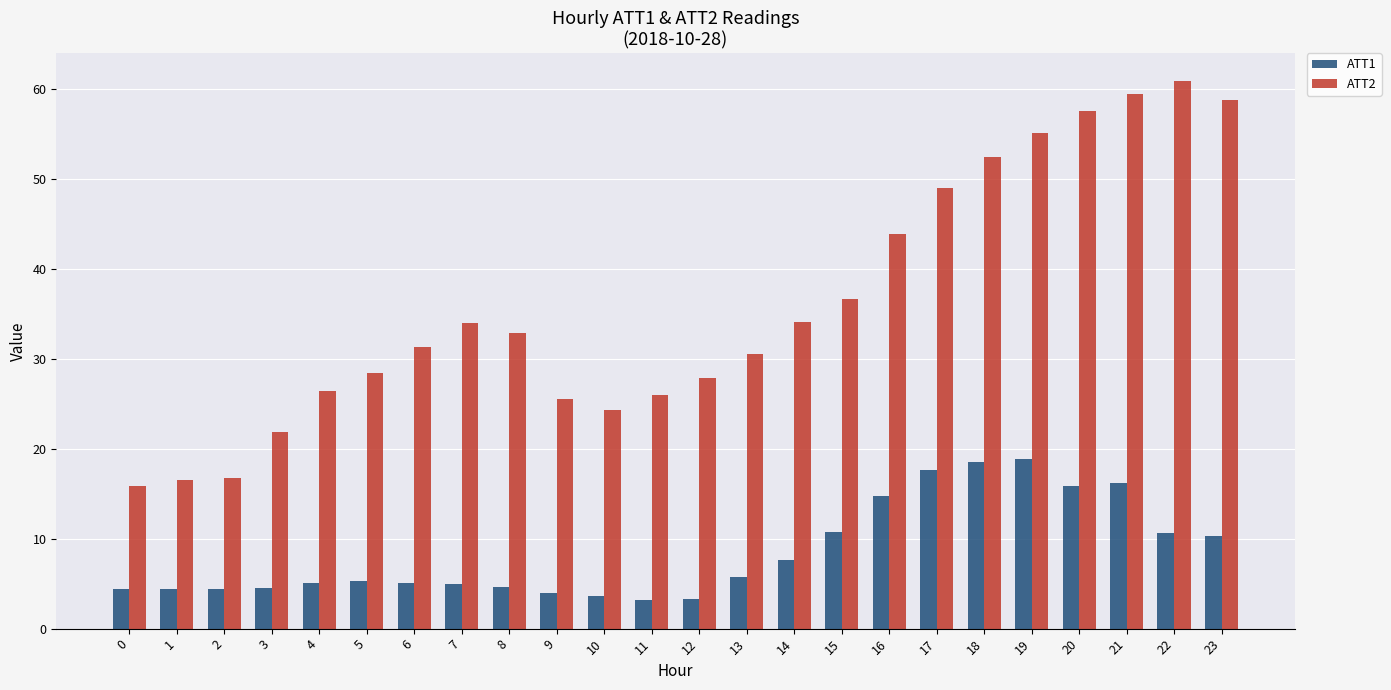

How many bars are there in each group?

2